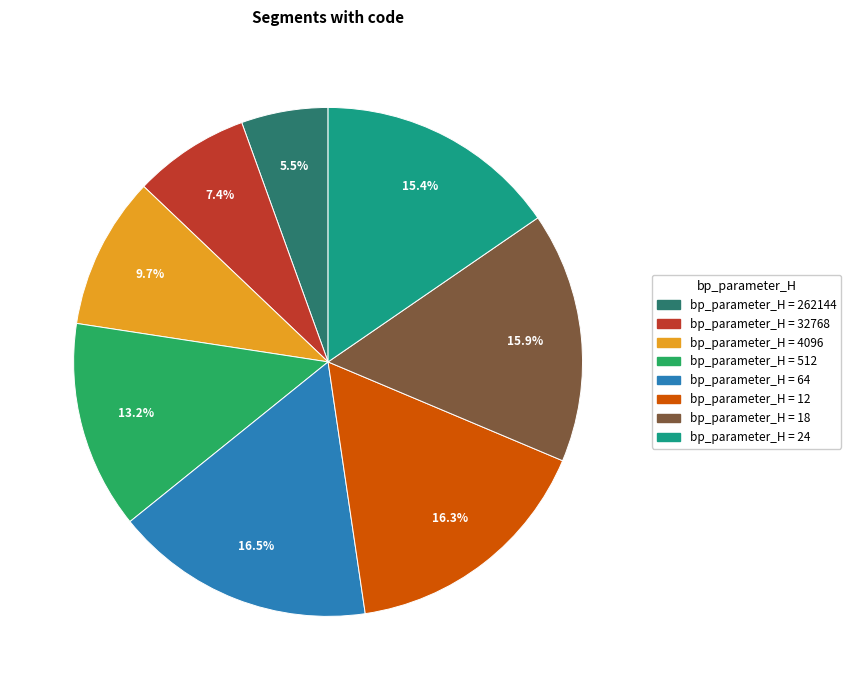

Is there a majority slice in this chart?

No